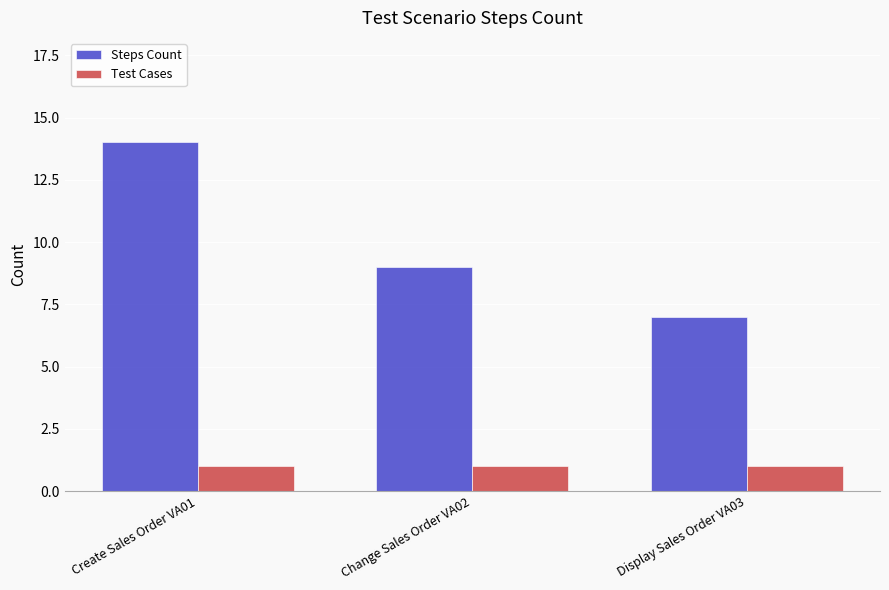

Does the chart contain stacked bars?

No